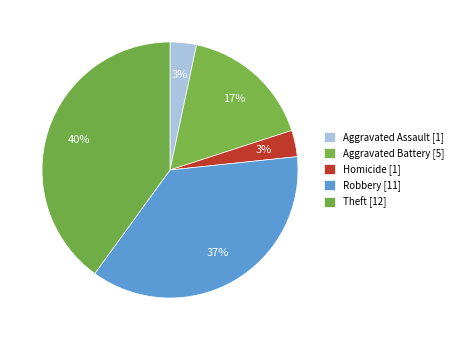

Count the number of slices in the pie.

5